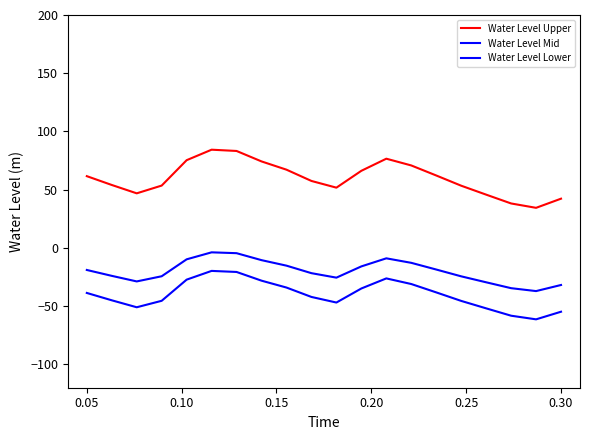

Does the chart display data point markers on the line(s)?

No